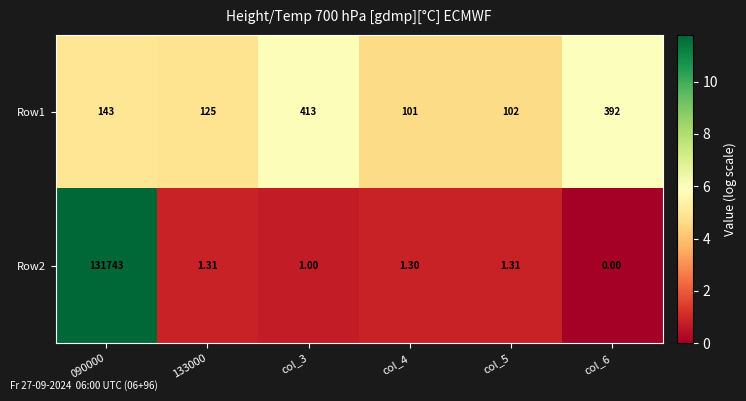

Rank the series by their average value, from highest to lowest.

Row2, Row1